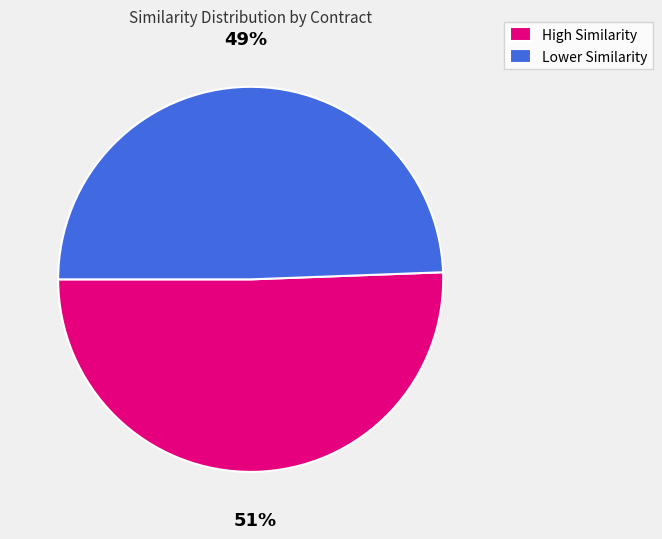

What is the ratio of the value at High Similarity to the value at Lower Similarity?

1.0